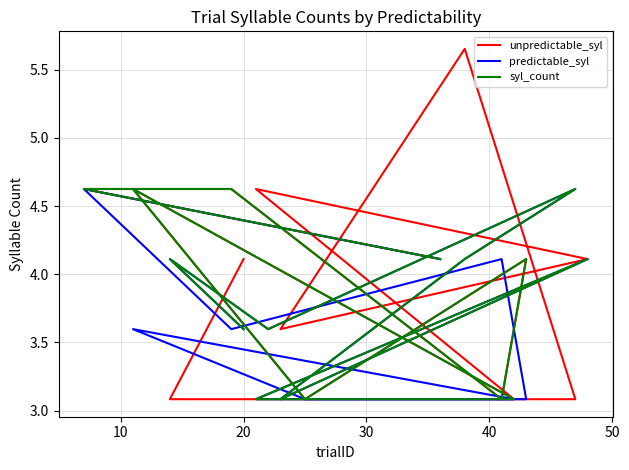

What is the sum of all unpredictable_syl values?

62.7